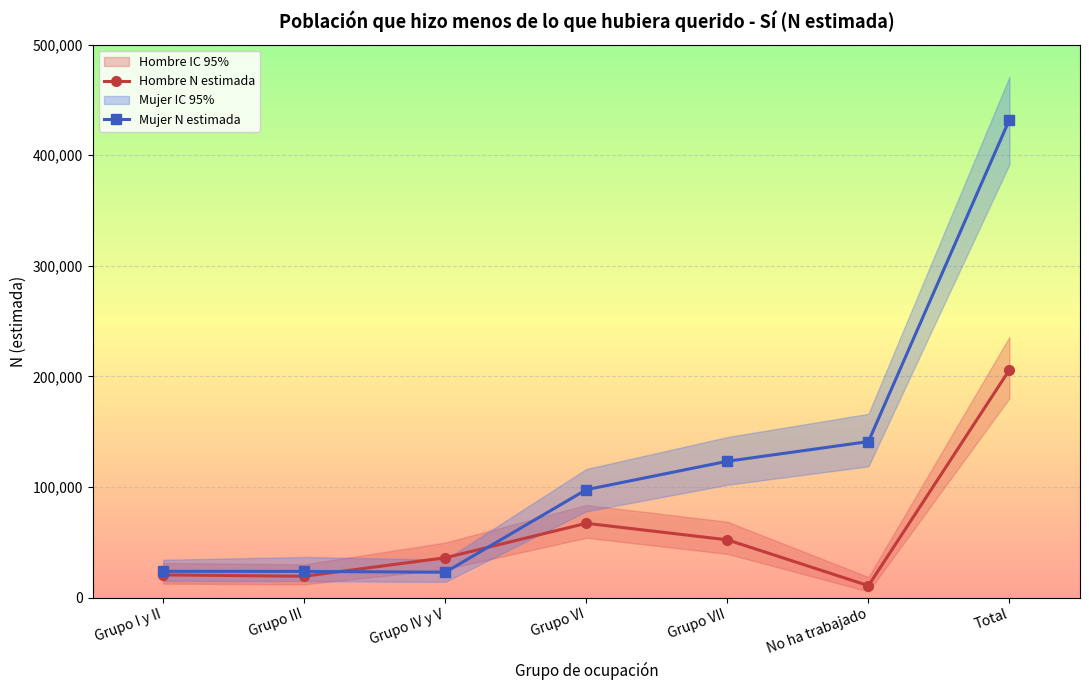

At which category is the sum across all series the highest?

Total